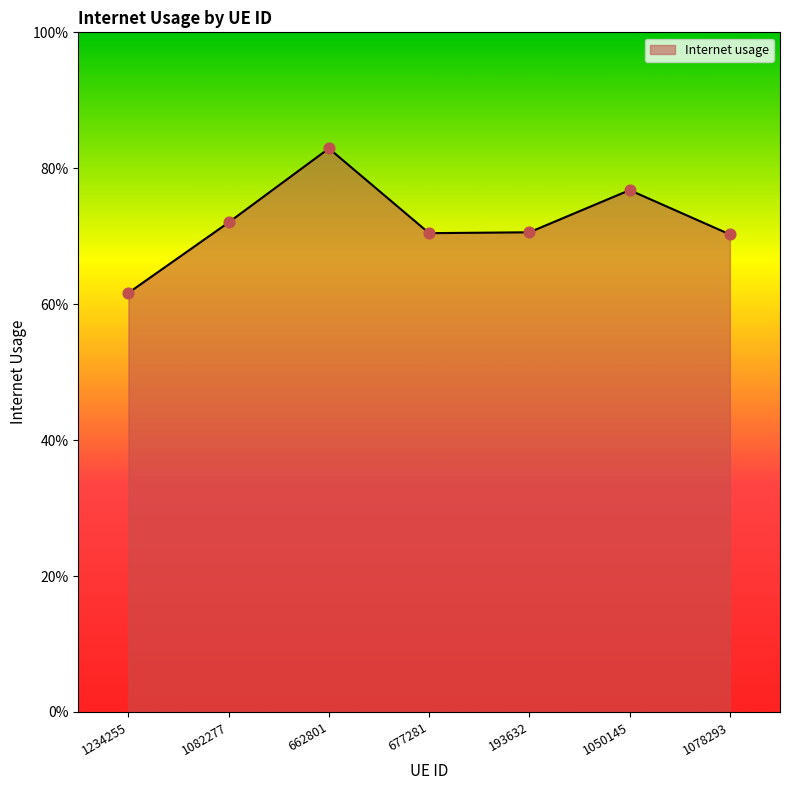

Between 677281 and 1050145, which is larger?

1050145